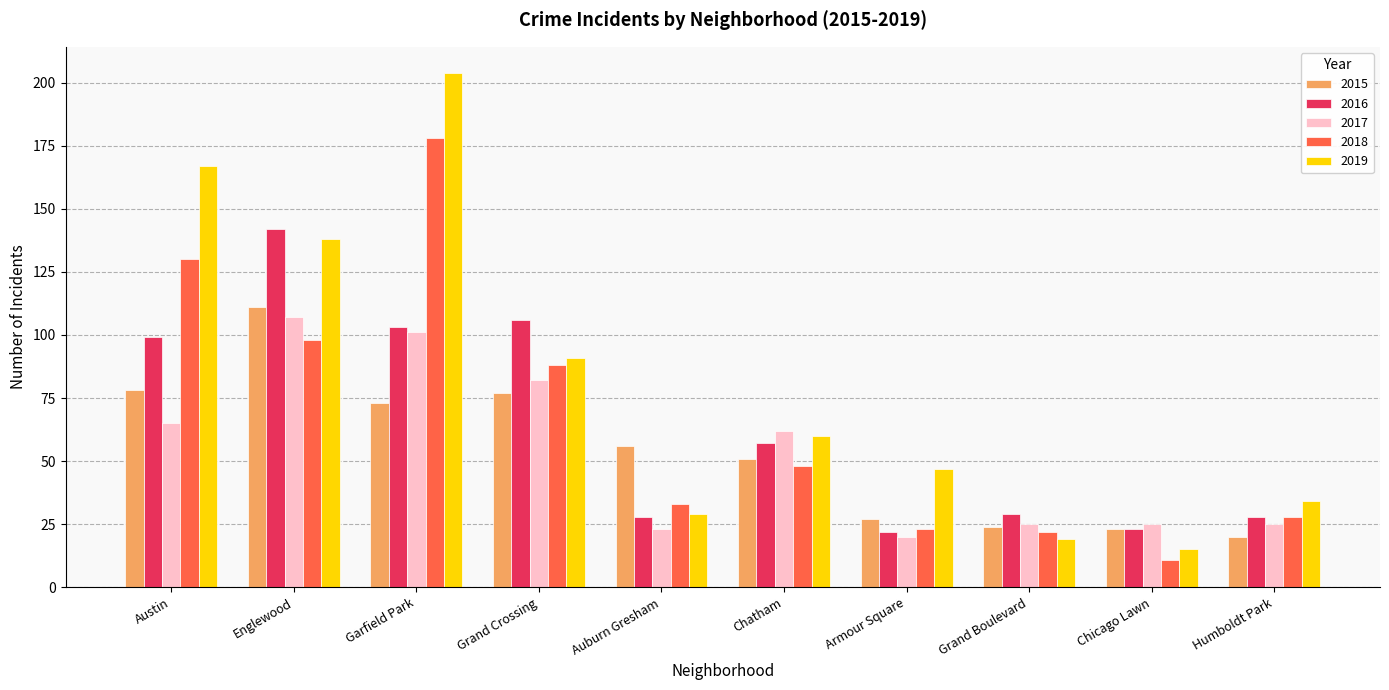

What are all the series names shown in the legend?

2015, 2016, 2017, 2018, 2019